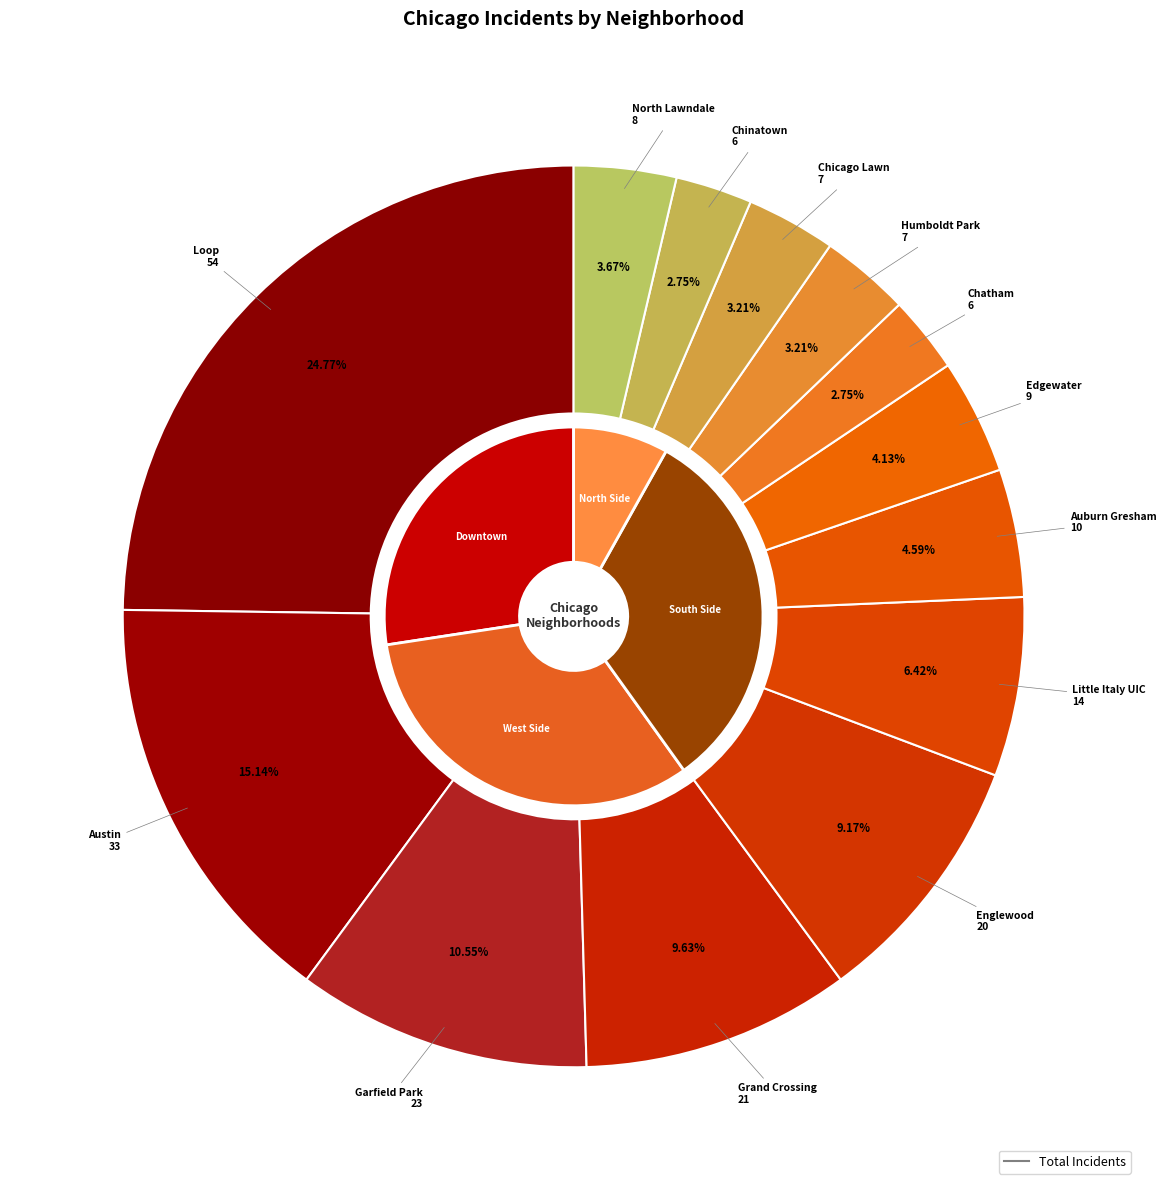

To the nearest percent, what is the average slice percentage?

8%